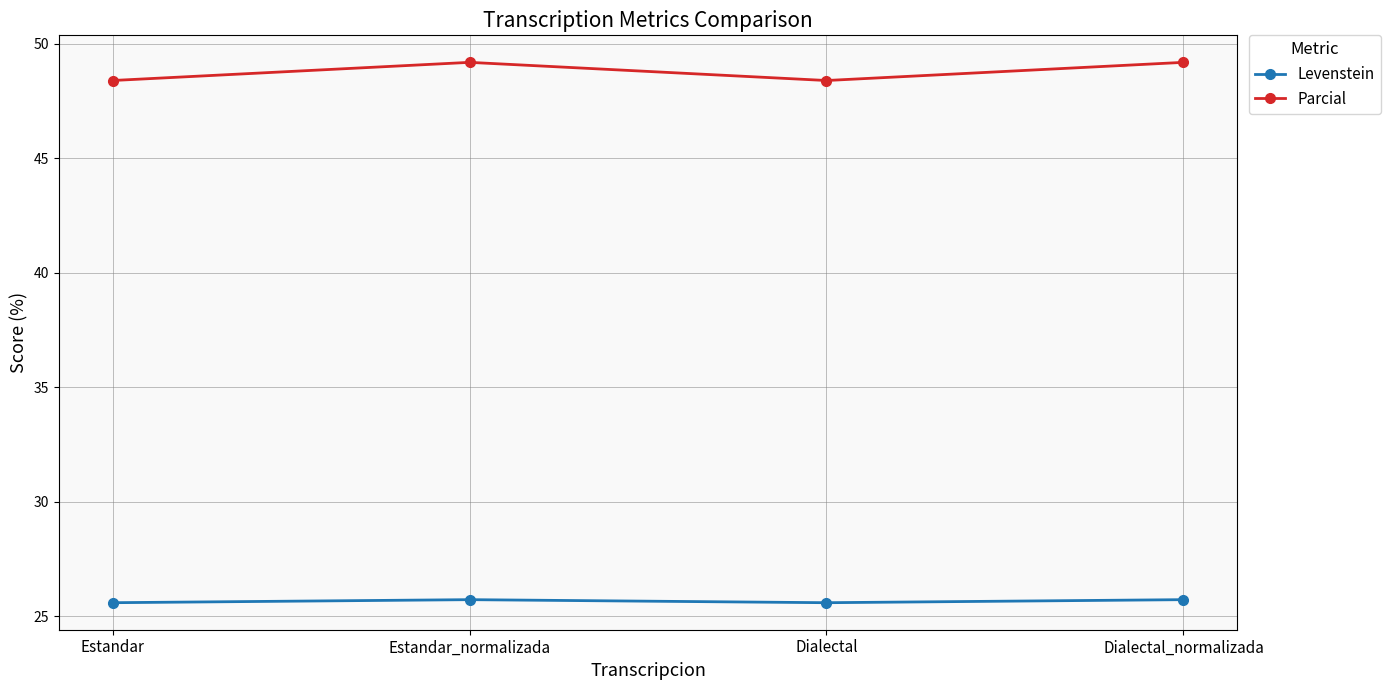

Reading left to right, transcribe all the data shown in this chart.

Levenstein: 25.6	25.7	25.6	25.7
Parcial: 48.4	49.2	48.4	49.2